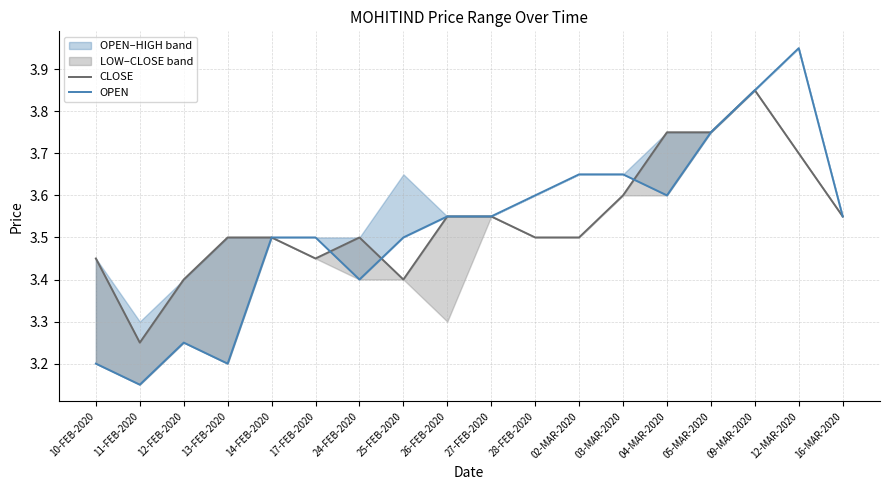

What is the difference between the second highest and minimum values in the CLOSE series?

0.5